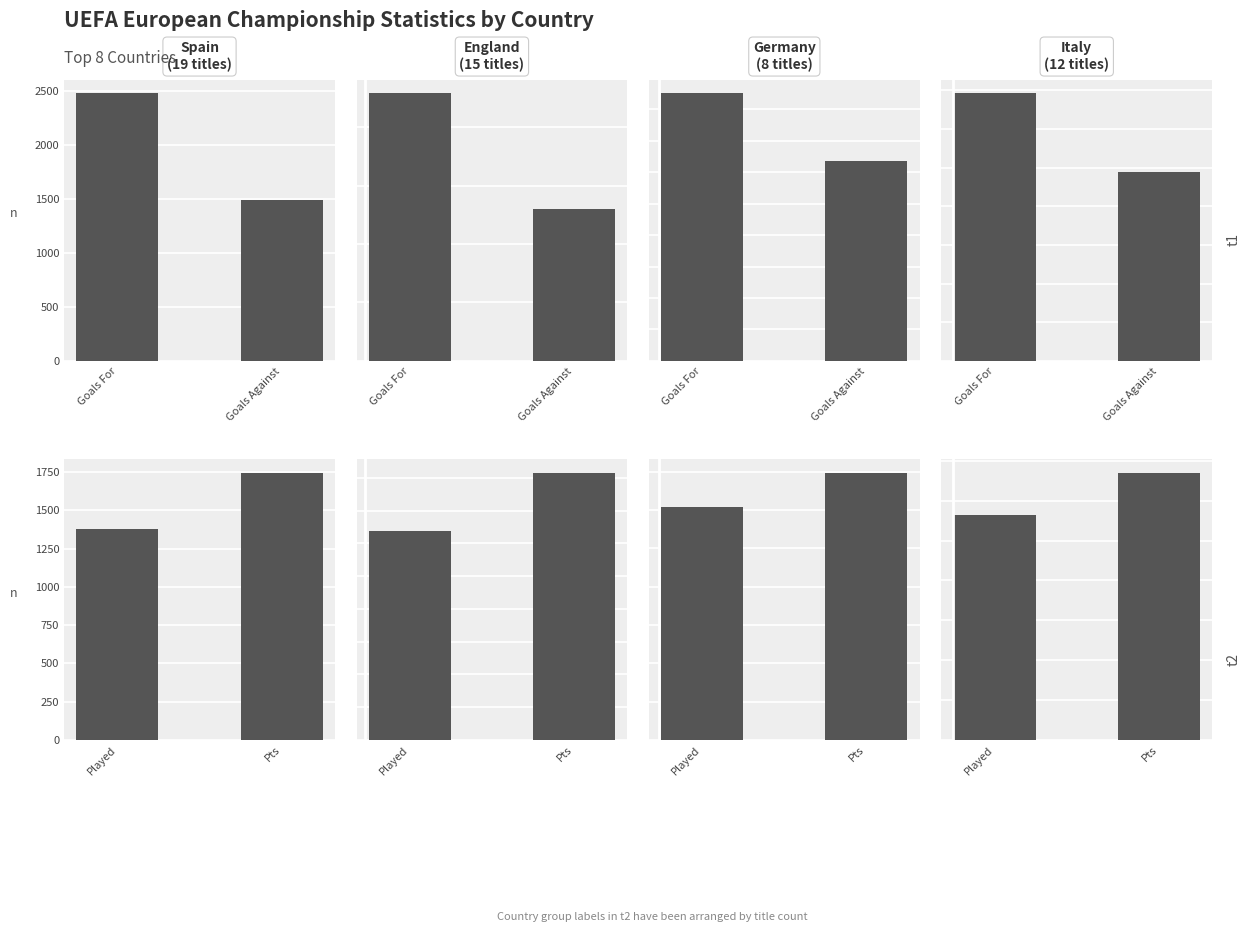

What is the average value of the Germany
(8 titles) series?

1306